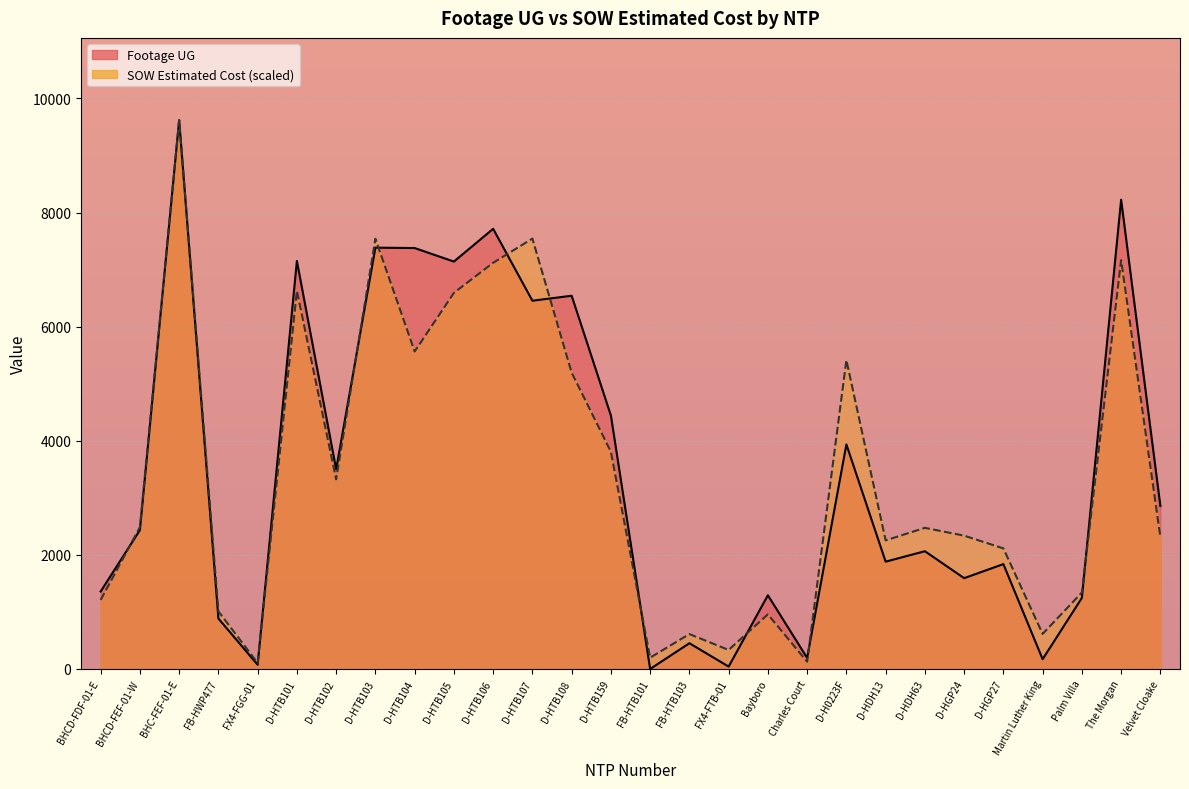

What is the maximum value shown in the chart?

9619.0